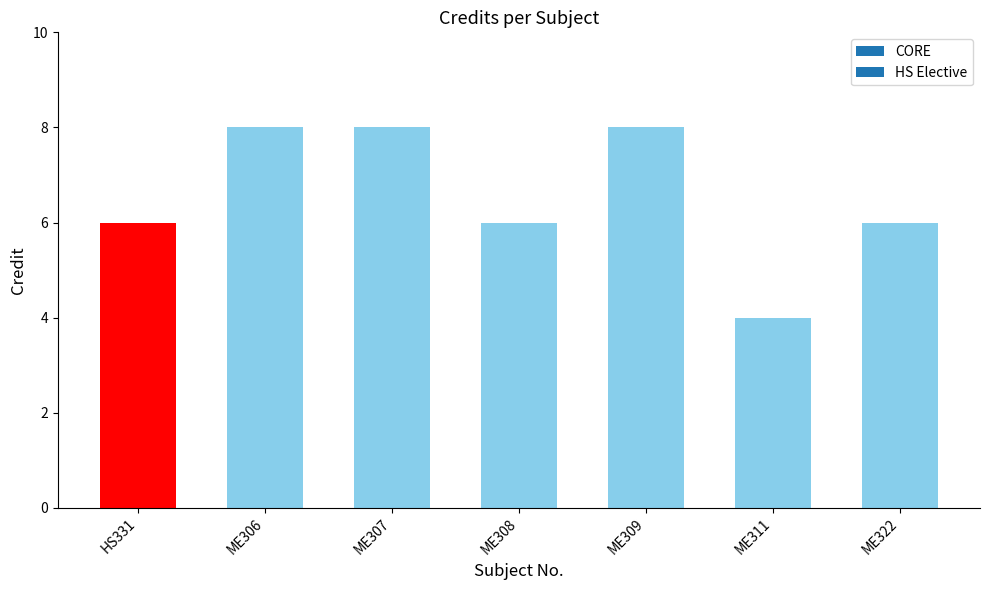

Reading left to right, list all the values displayed in this chart.

6	8	8	6	8	4	6